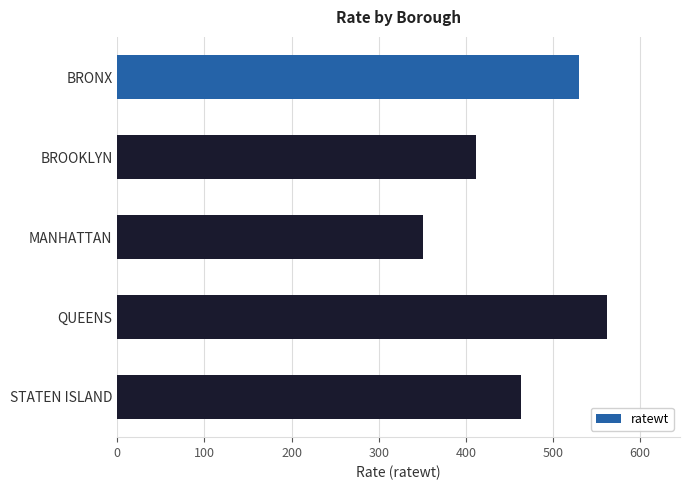

What is the average value?

463.6